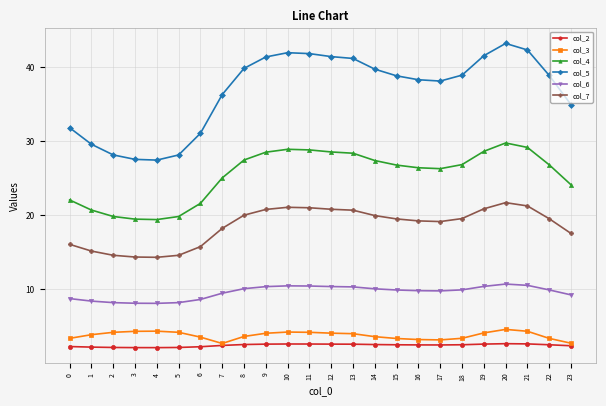

How many values in the col_4 series are below 26?

9